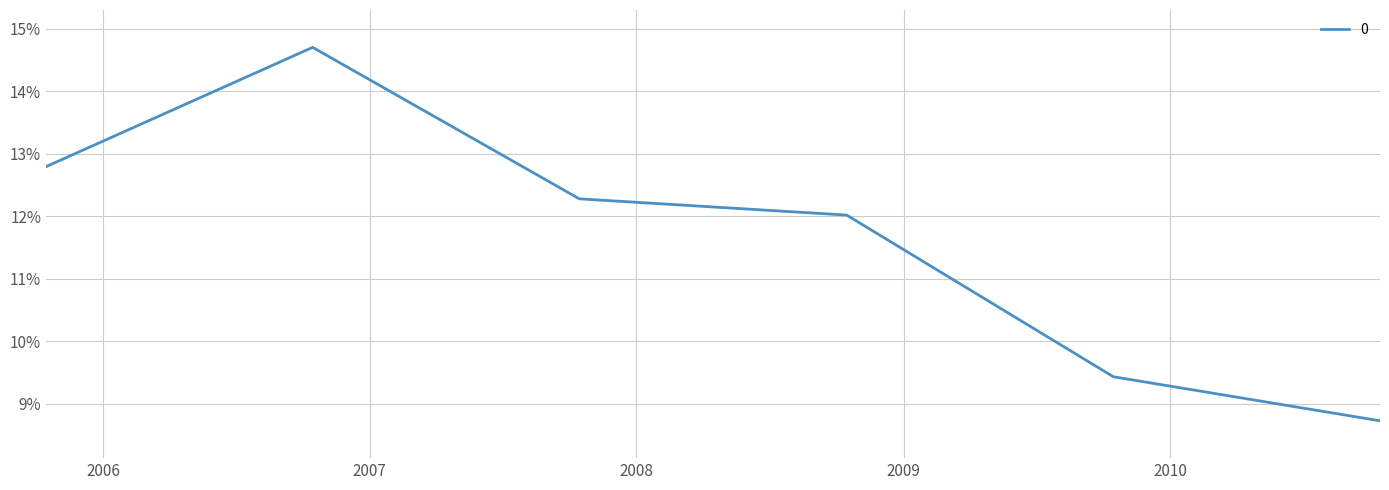

What is the sum of all values?

70.0